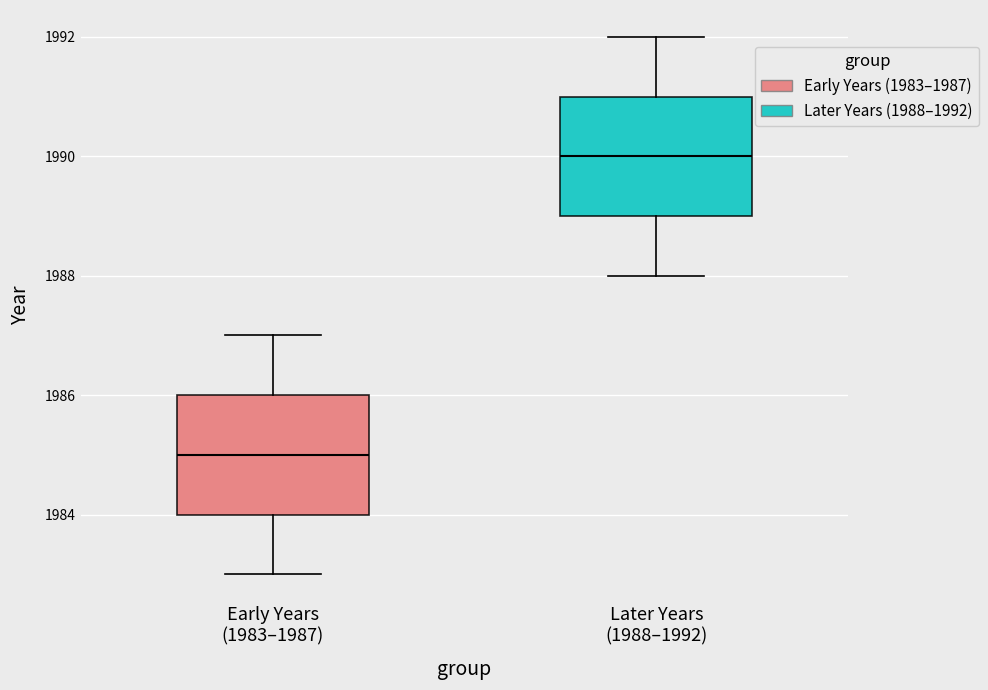

Reading left to right, read every box against the y-axis: the position of its median line, the range the box covers, and the ends of its whiskers. The values are not printed on the chart, so give them approximately, as read against the axis.

Early Years (1983–1987): median 1985, box 1984 to 1986, whiskers 1983 to 1987
Later Years (1988–1992): median 1990, box 1989 to 1991, whiskers 1988 to 1992